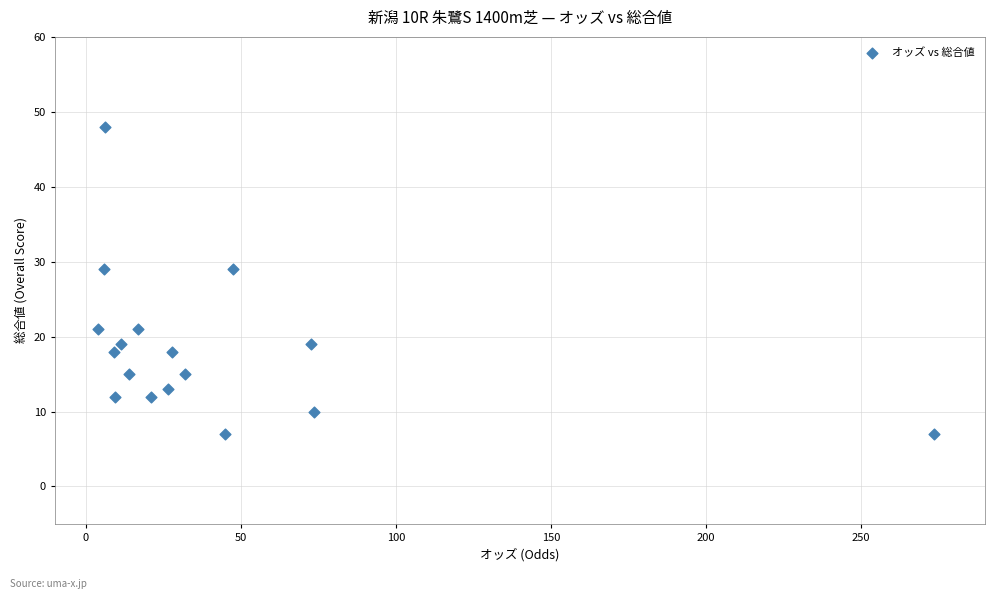

What is the range of Y values (max minus min)?

41